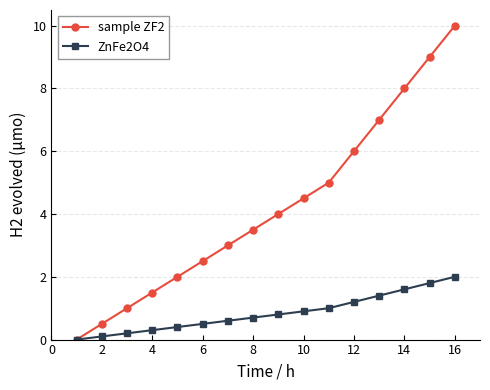

True or false: ZnFe2O4 has more than 2 interior local peaks.

False